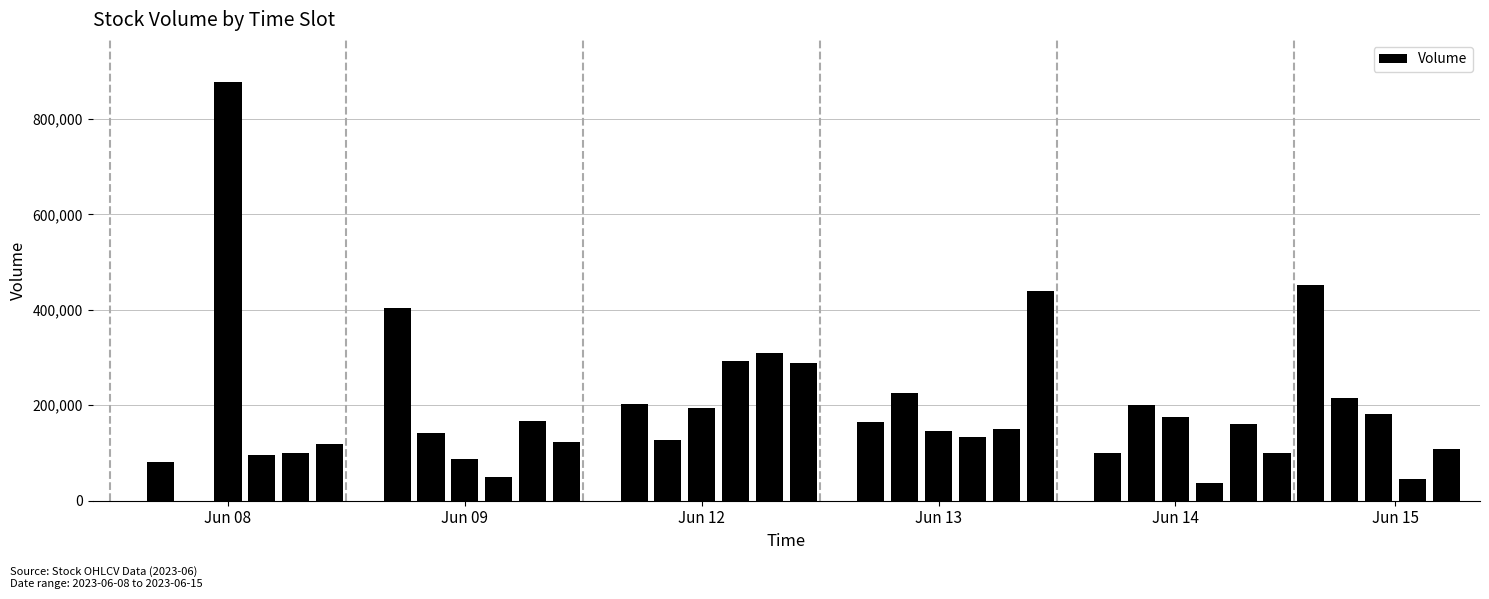

What is the sum of all values?

6699392